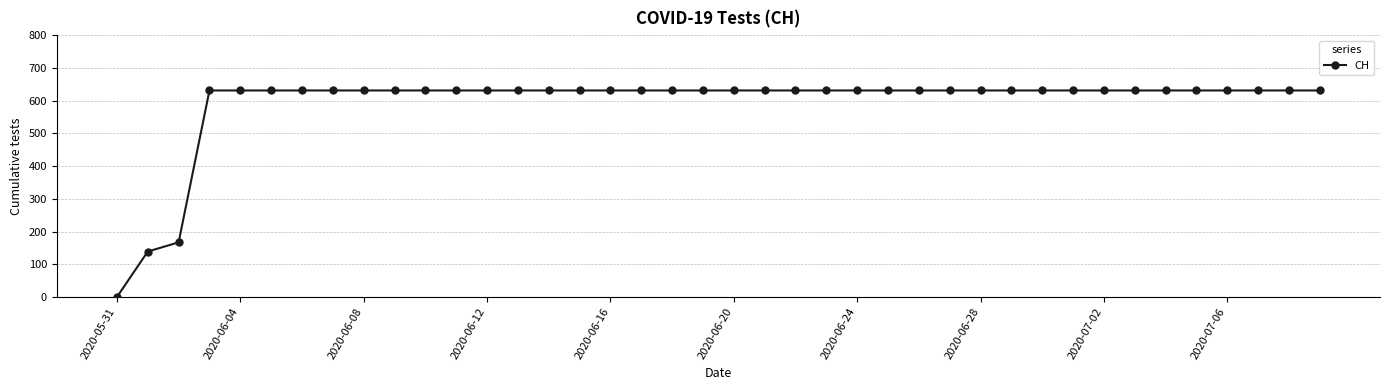

What is the difference between the maximum and minimum values?

631